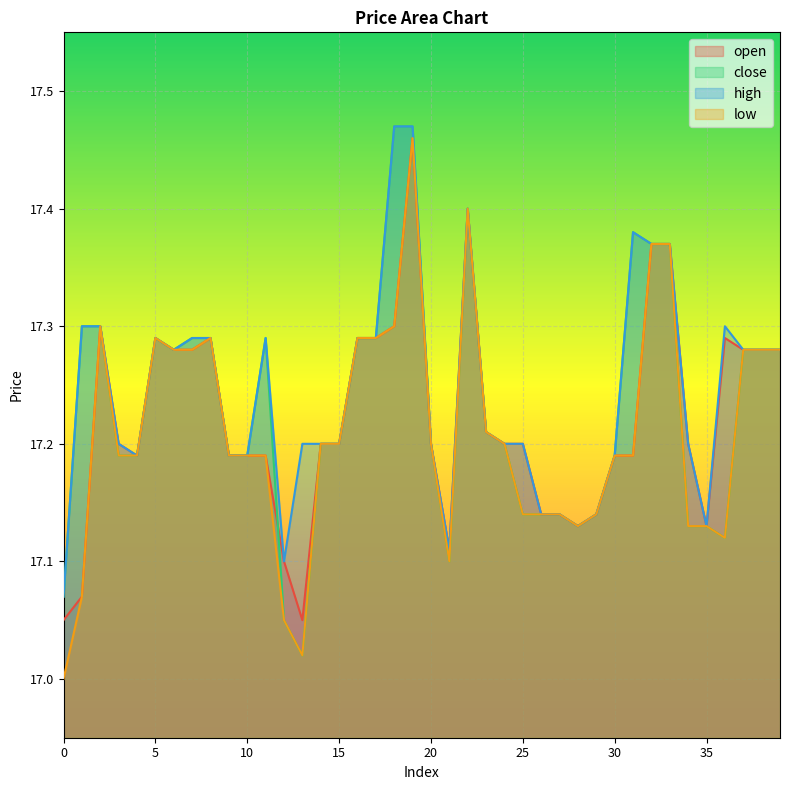

In close, how many points are lower than both neighbors (excluding endpoints)?

5